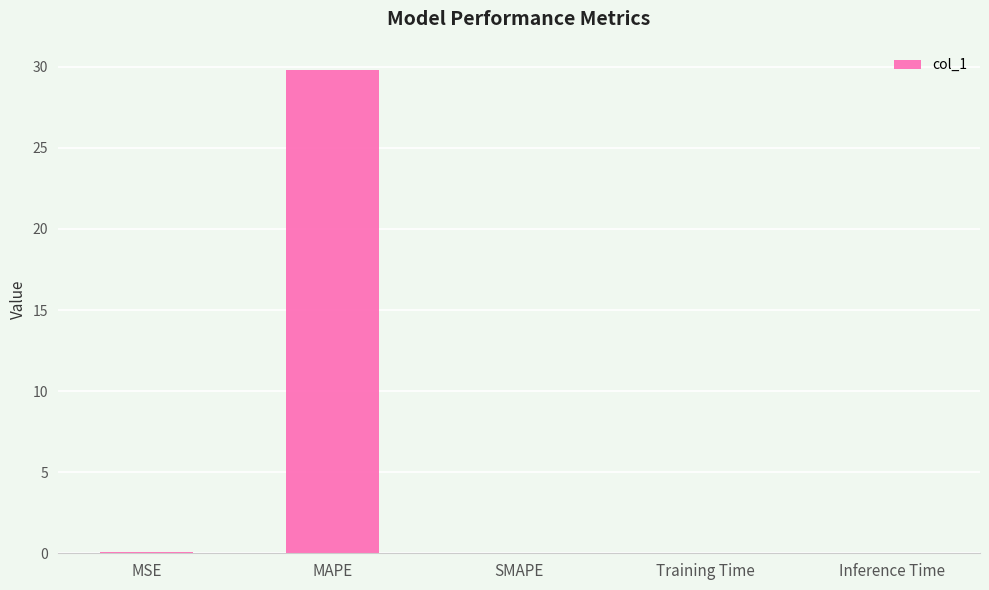

Does the chart contain stacked bars?

No